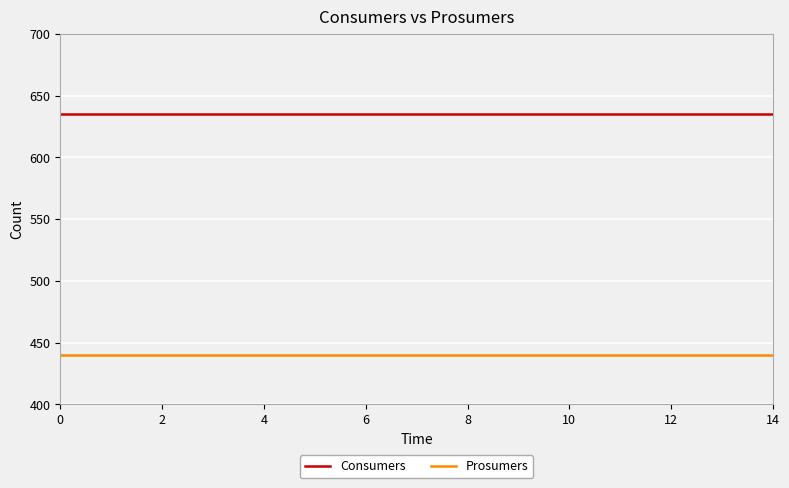

What is the smallest value displayed?

440